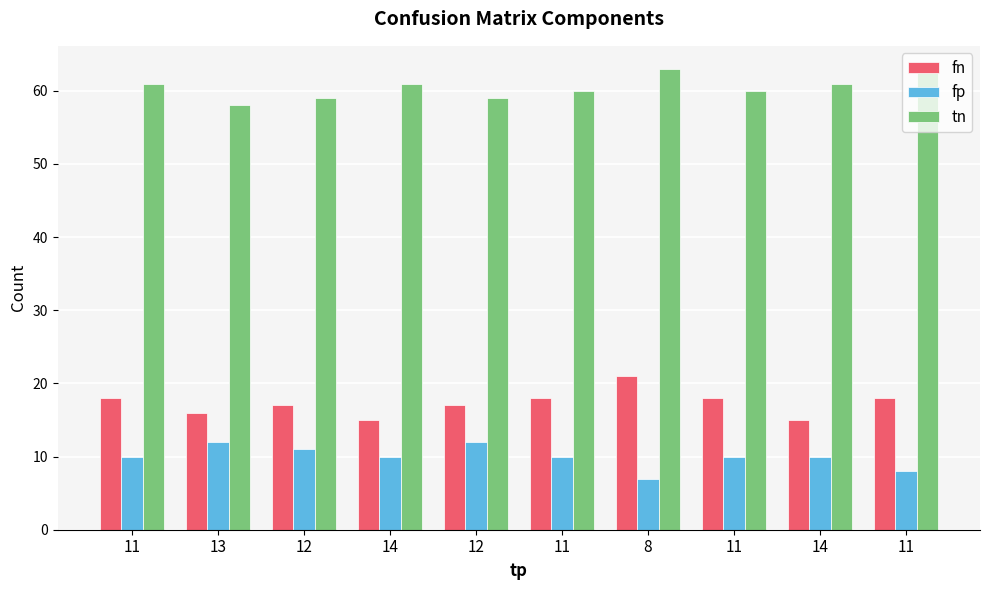

Is it true that tn equals 39 at 11?

False